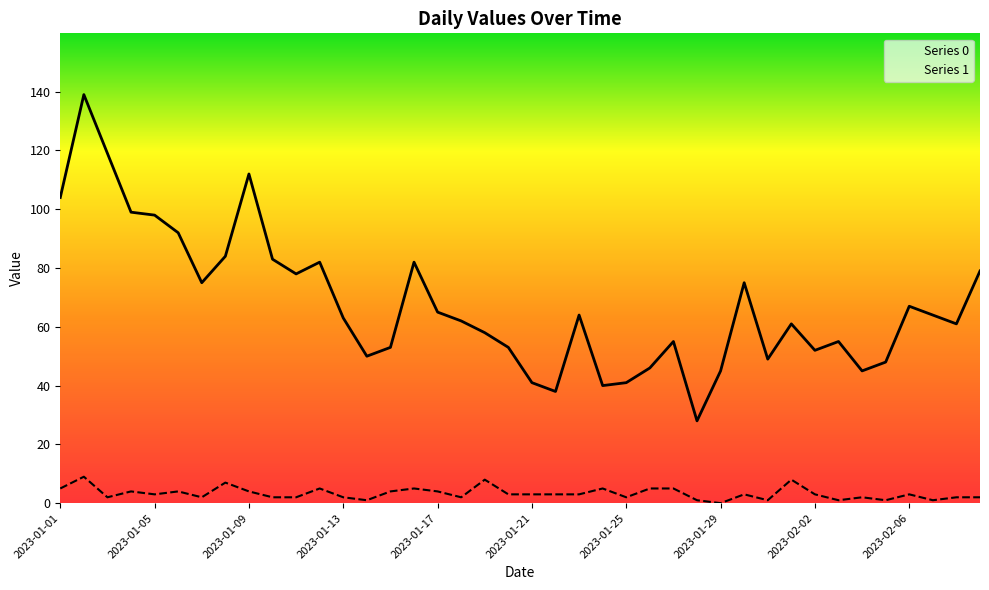

Reading left to right, transcribe all the data shown in this chart.

Series 0: 104	139	119	99	98	92	75	84	112	83	78	82	63	50	53	82	65	62	58	53	41	38	64	40	41	46	55	28	45	75	49	61	52	55	45	48	67	64	61	79
Series 1: 5	9	2	4	3	4	2	7	4	2	2	5	2	1	4	5	4	2	8	3	3	3	3	5	2	5	5	1	0	3	1	8	3	1	2	1	3	1	2	2